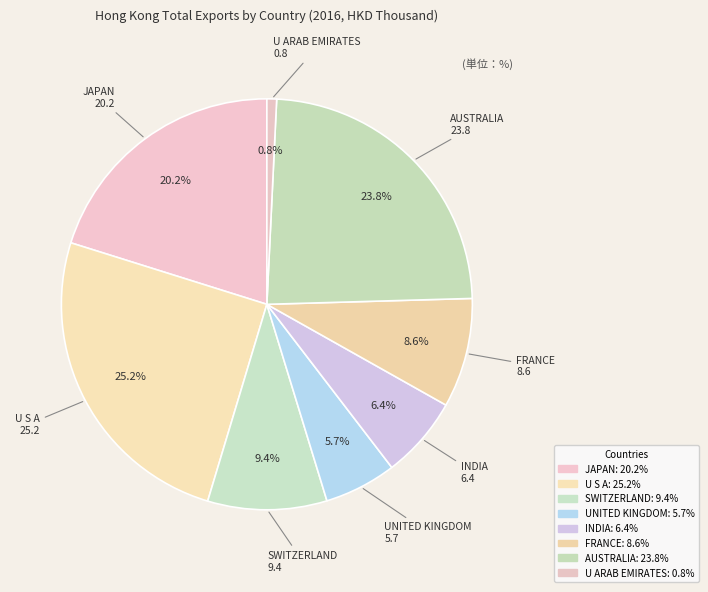

How much of the chart is everything except INDIA?

93.6%